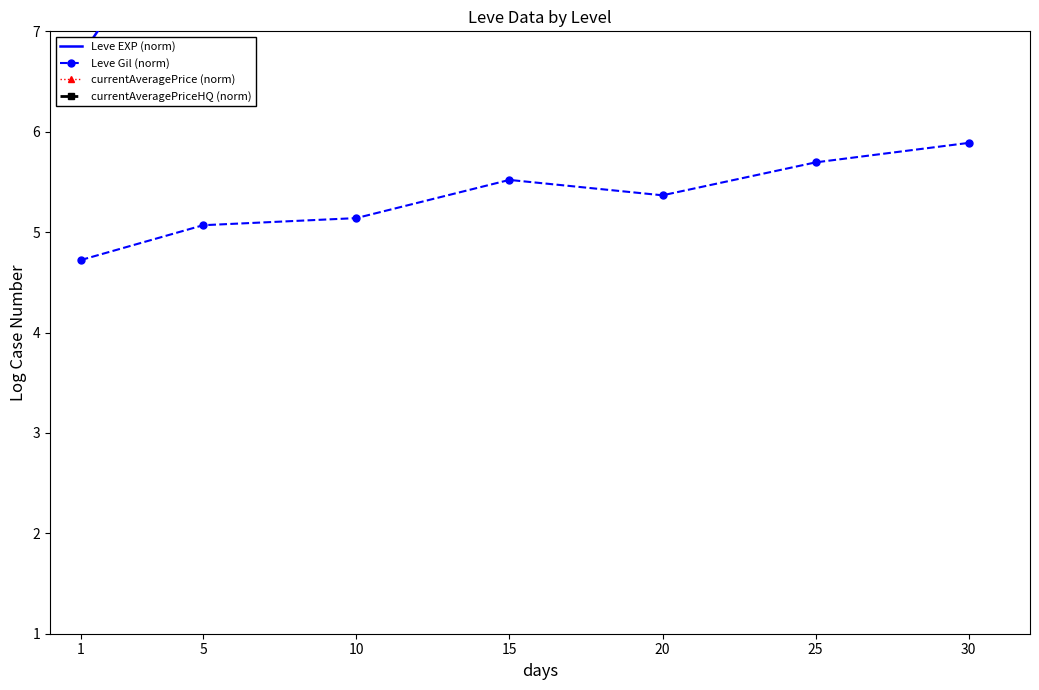

Where does the currentAveragePriceHQ (norm) series first go above 9?

1